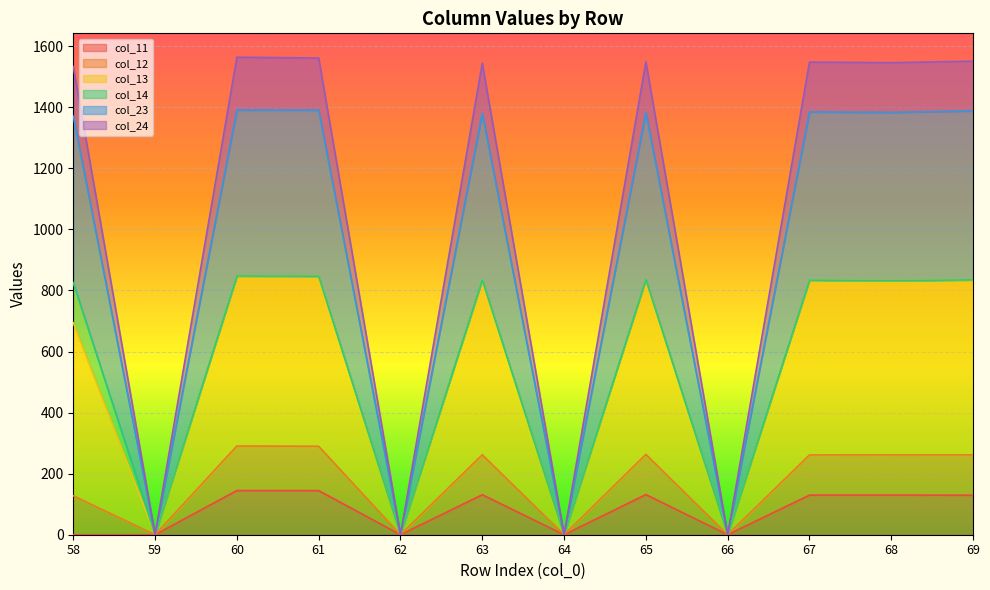

Which series has the largest total across all categories?

col_23